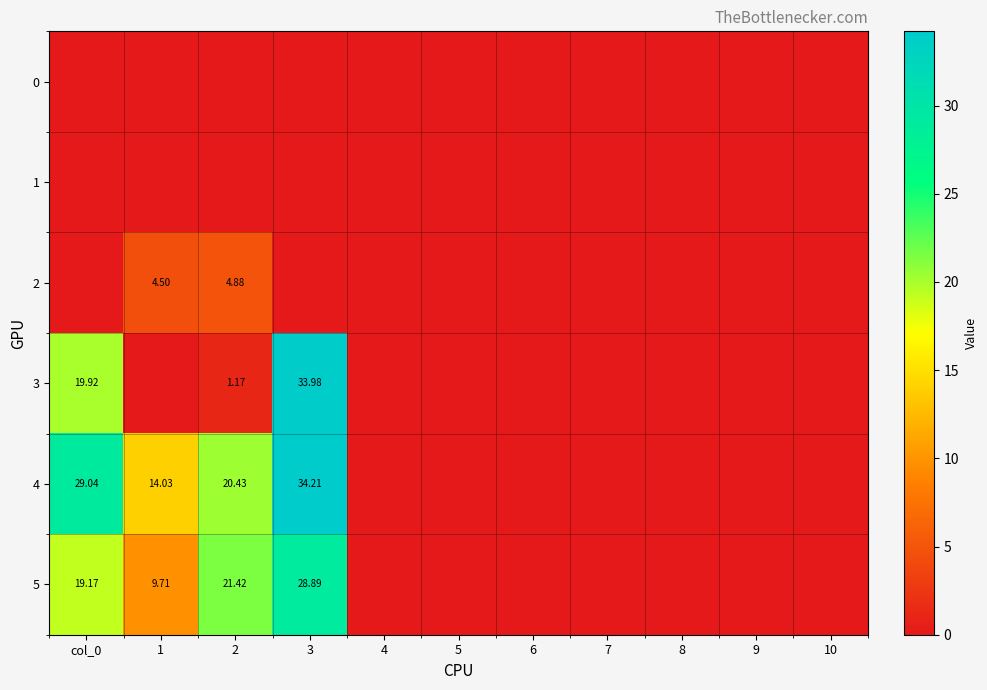

At which category is the sum across all series the highest?

3